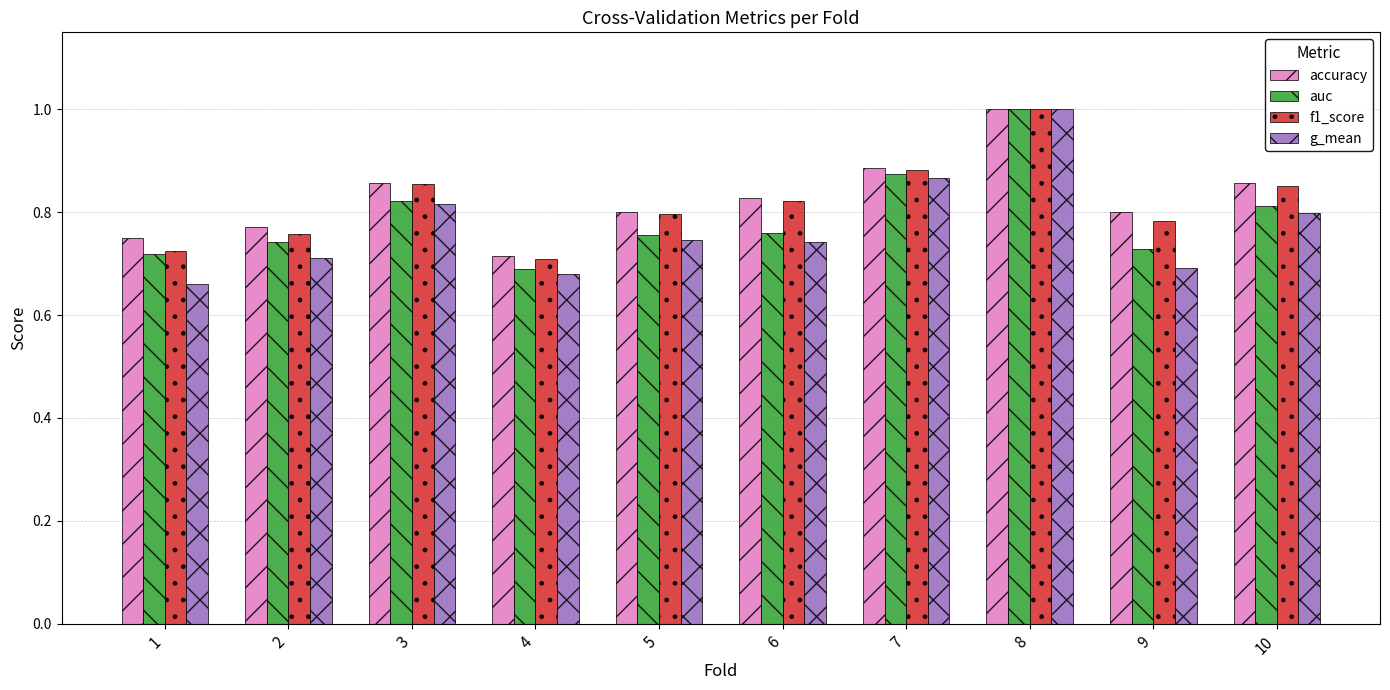

Does the chart contain any negative values?

No